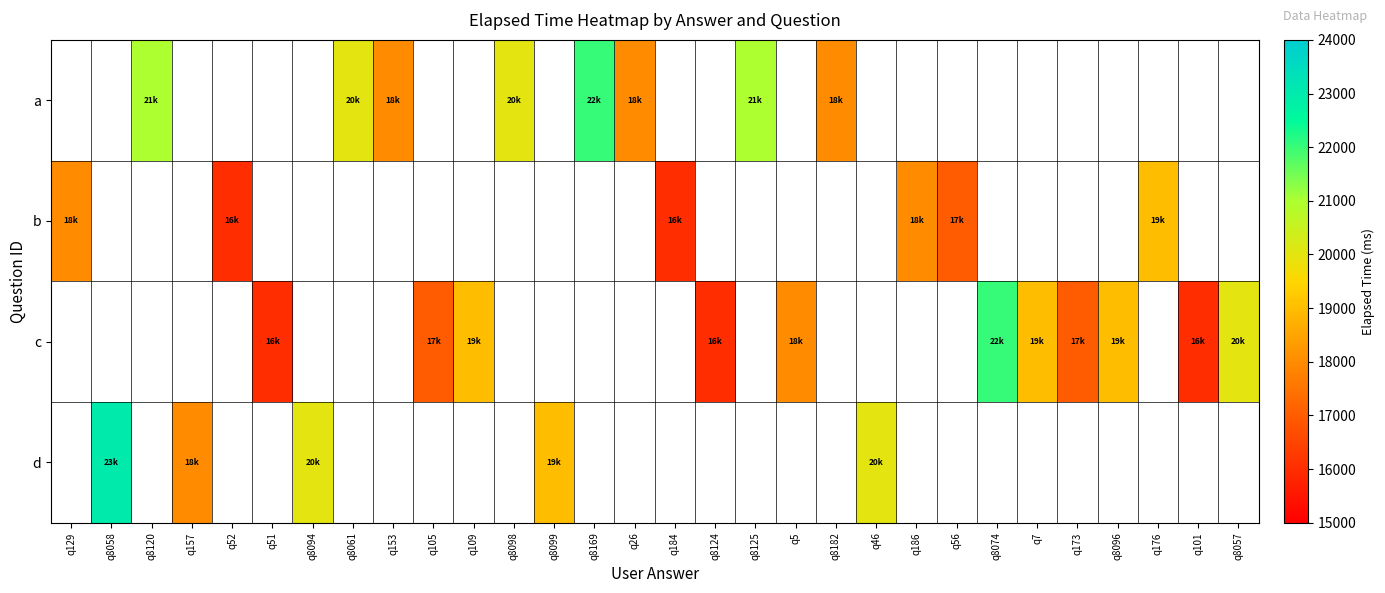

How many positive values does the c series have?

11